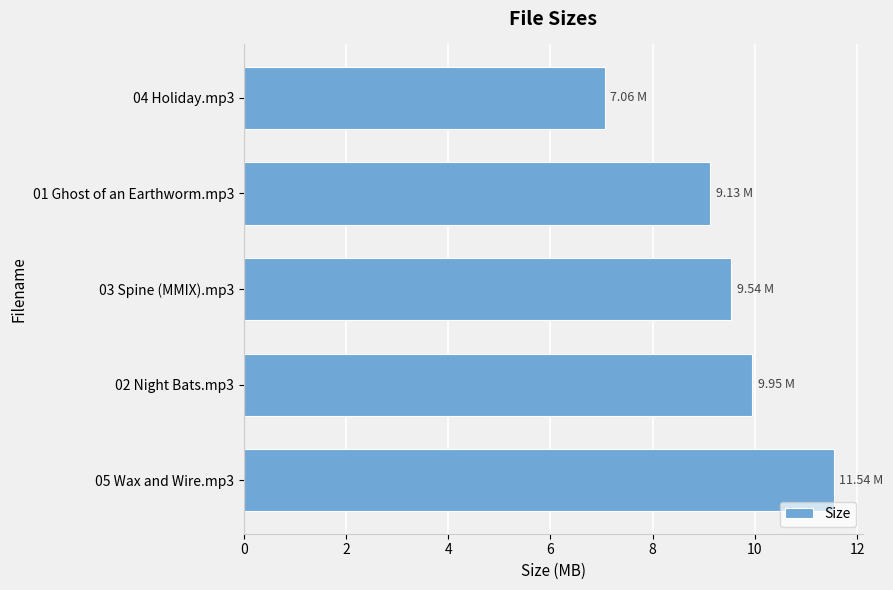

Are the bars horizontal?

Yes